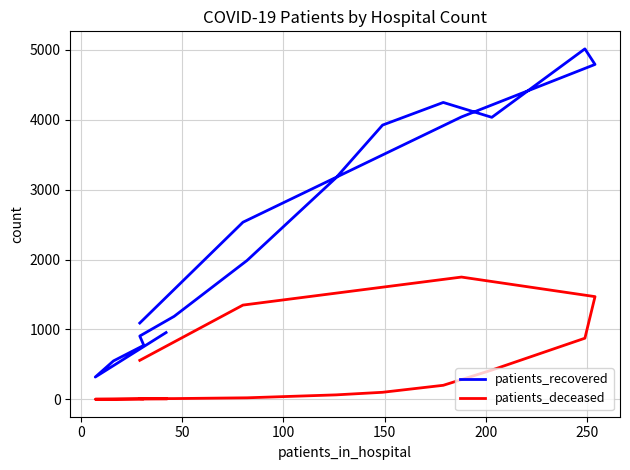

Is the value of patients_deceased at 11 greater than the value of patients_recovered at 10?

No